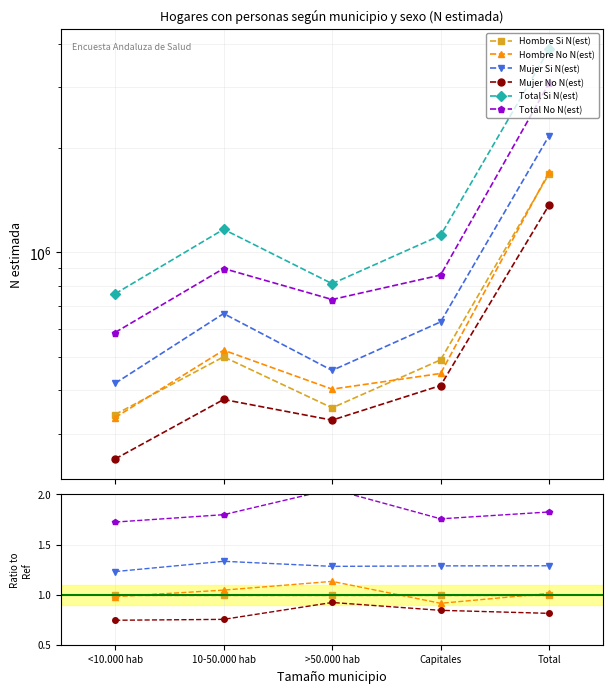

How many data points does each series have?

5